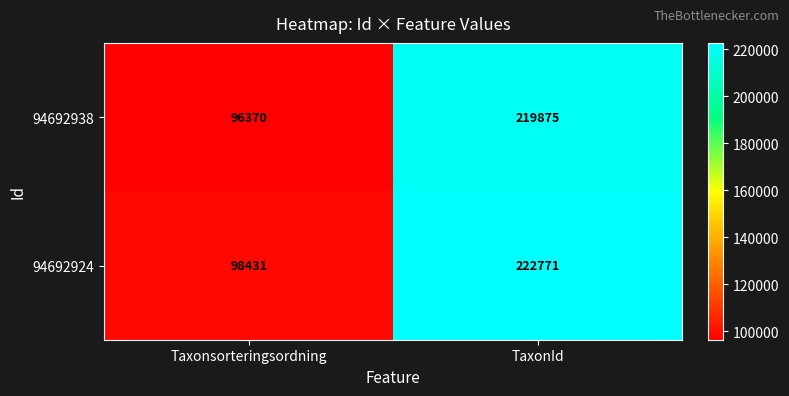

Which series has the largest total across all categories?

94692924